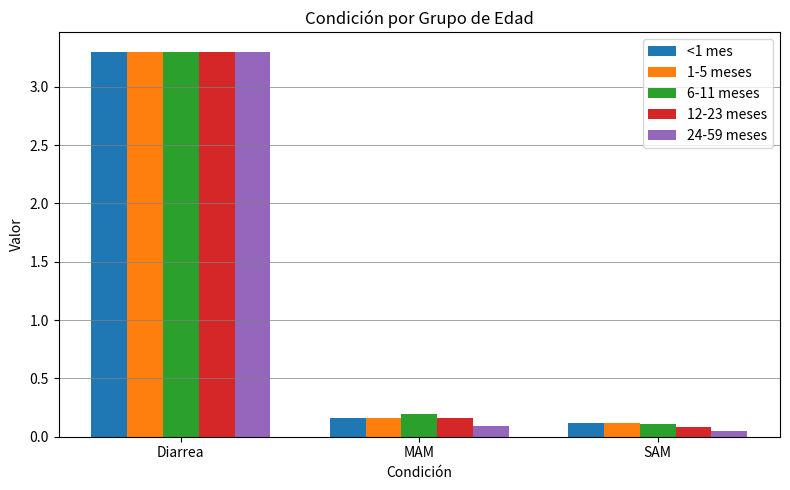

Rank the categories by 12-23 meses value from lowest to highest.

SAM, MAM, Diarrea